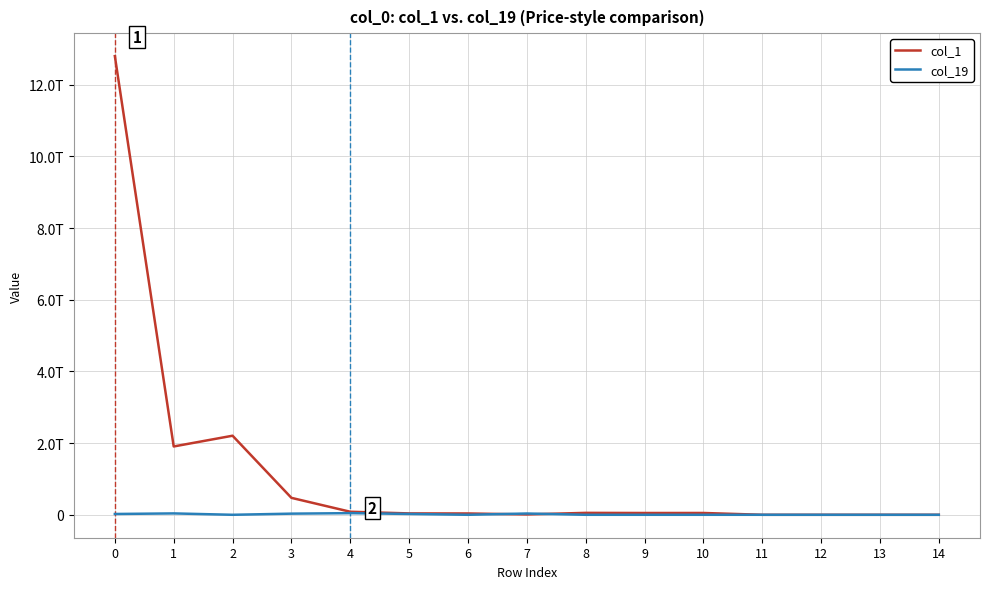

What is the difference between the col_1 values at 6 and 7?

26829999999